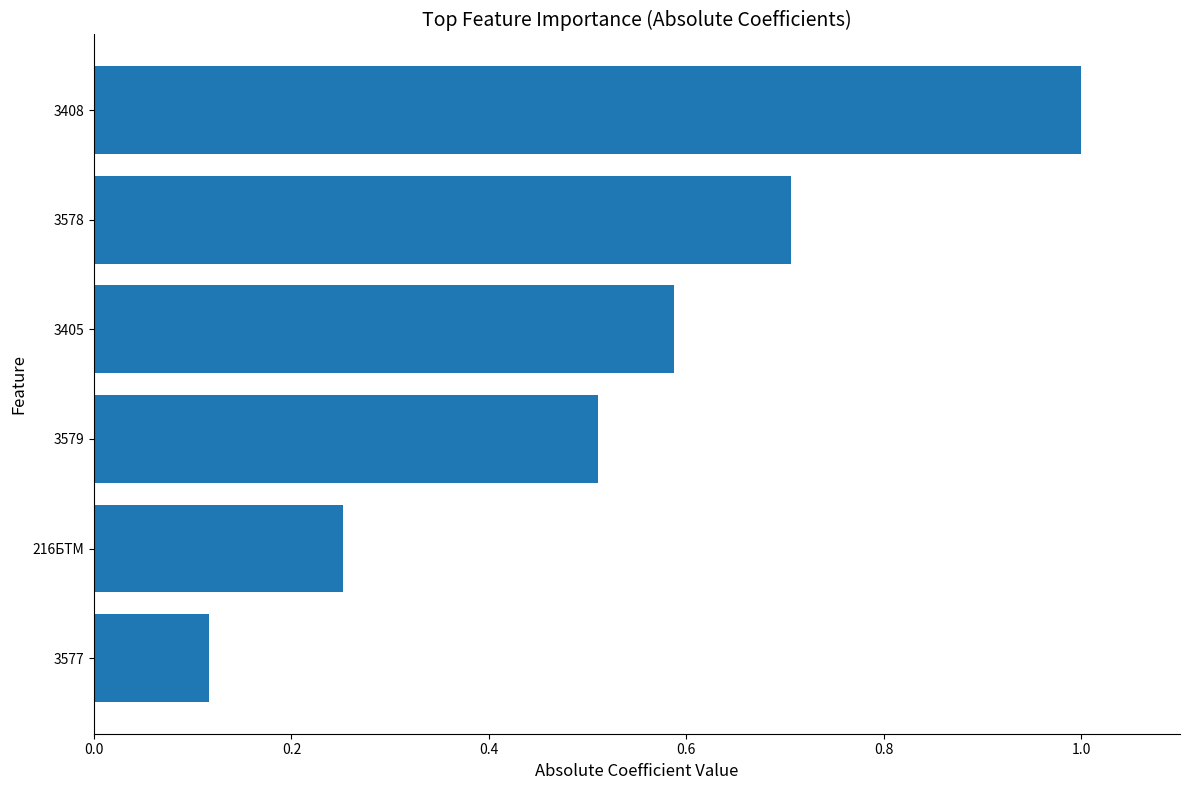

What is the average value?

0.5